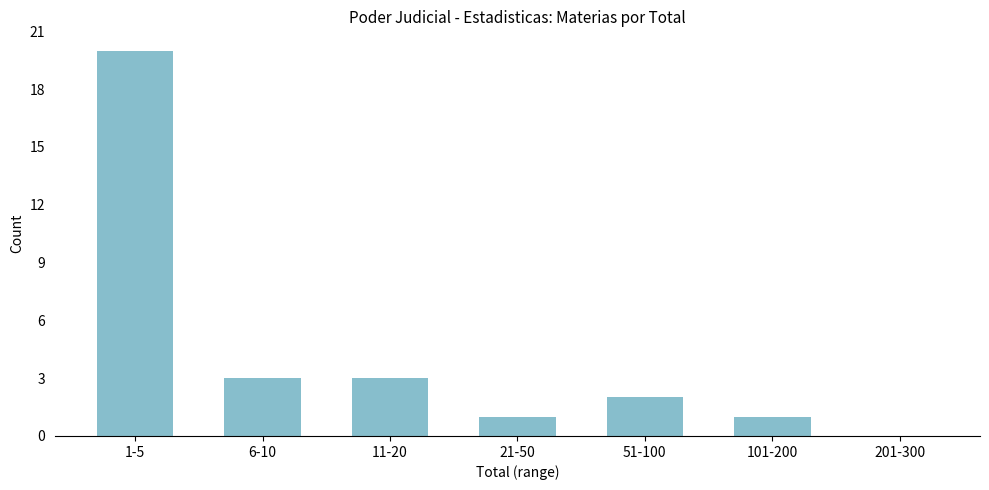

Reading right to left, what are all the values shown in this chart?

201-300=0	101-200=1	51-100=2	21-50=1	11-20=3	6-10=3	1-5=20